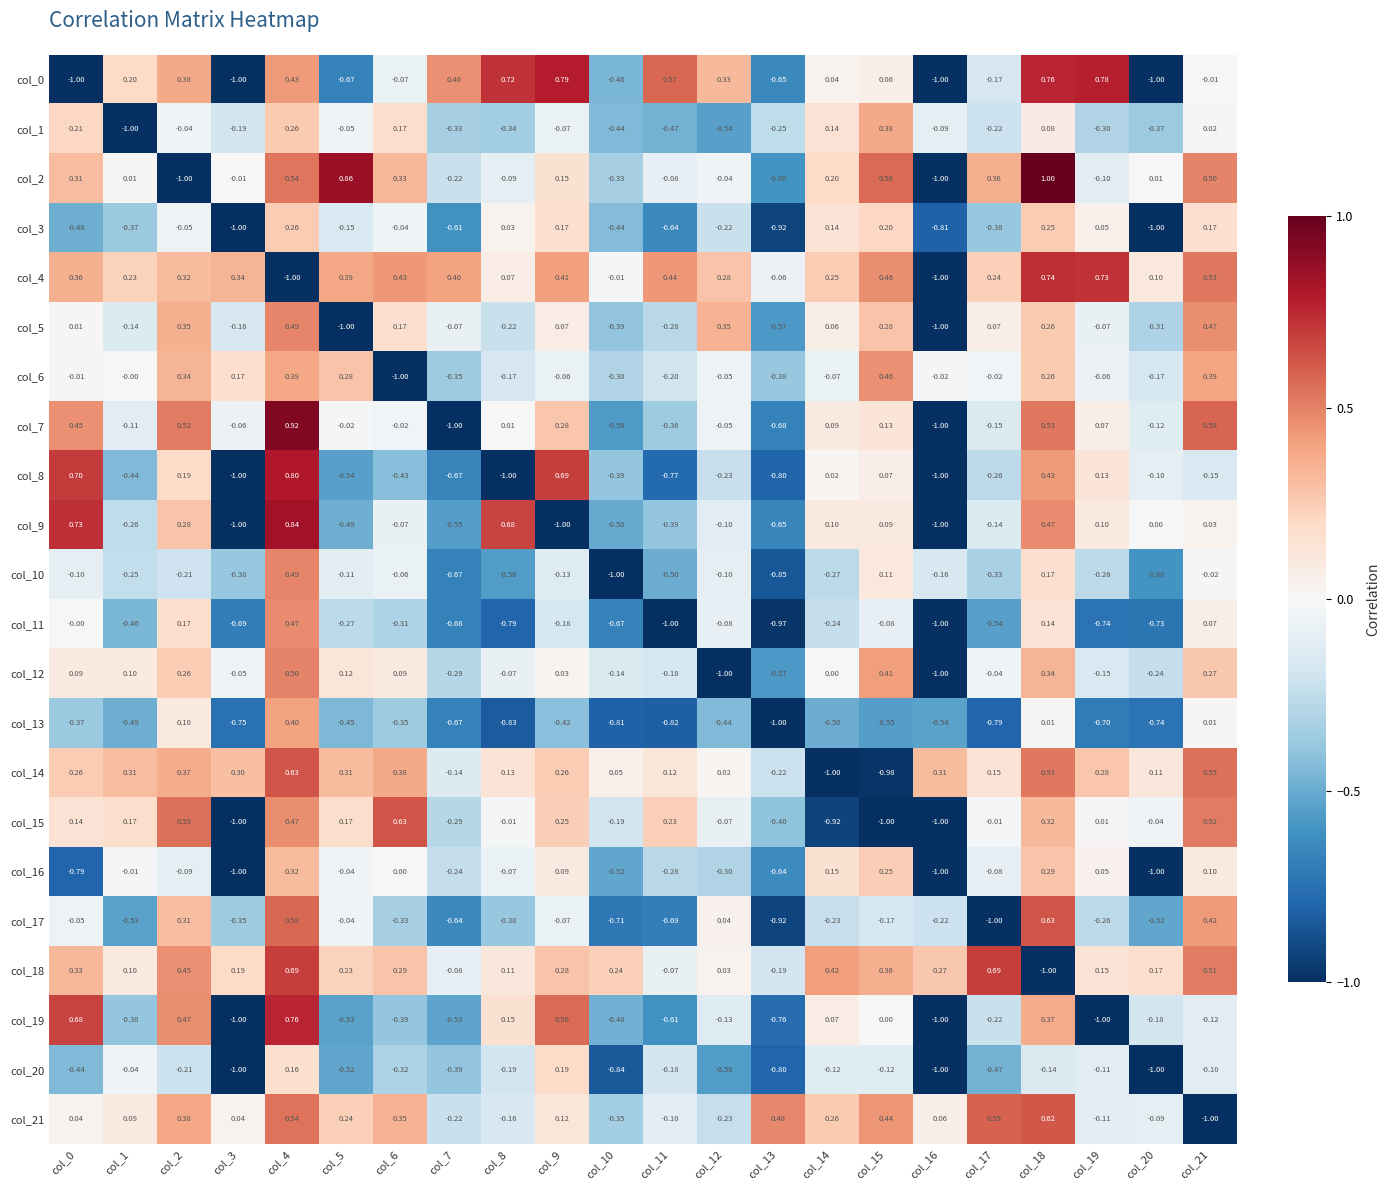

Reading right to left, what are all the values shown in this chart?

col_0: col_21=-0.0	col_20=-1.0	col_19=0.8	col_18=0.8	col_17=-0.2	col_16=-1.0	col_15=0.1	col_14=0.0	col_13=-0.7	col_12=0.3	col_11=0.6	col_10=-0.5	col_9=0.8	col_8=0.7	col_7=0.5	col_6=-0.1	col_5=-0.7	col_4=0.4	col_3=-1.0	col_2=0.4	col_1=0.2	col_0=-1.0
col_1: col_21=0.0	col_20=-0.4	col_19=-0.3	col_18=0.1	col_17=-0.2	col_16=-0.1	col_15=0.4	col_14=0.1	col_13=-0.2	col_12=-0.5	col_11=-0.5	col_10=-0.4	col_9=-0.1	col_8=-0.3	col_7=-0.3	col_6=0.2	col_5=-0.1	col_4=0.3	col_3=-0.2	col_2=-0.0	col_1=-1.0	col_0=0.2
col_2: col_21=0.5	col_20=0.0	col_19=-0.1	col_18=1.0	col_17=0.4	col_16=-1.0	col_15=0.6	col_14=0.2	col_13=-0.6	col_12=-0.0	col_11=-0.1	col_10=-0.3	col_9=0.1	col_8=-0.1	col_7=-0.2	col_6=0.3	col_5=0.9	col_4=0.5	col_3=-0.0	col_2=-1.0	col_1=0.0	col_0=0.3
col_3: col_21=0.2	col_20=-1.0	col_19=0.1	col_18=0.2	col_17=-0.4	col_16=-0.8	col_15=0.2	col_14=0.1	col_13=-0.9	col_12=-0.2	col_11=-0.6	col_10=-0.4	col_9=0.2	col_8=0.0	col_7=-0.6	col_6=-0.0	col_5=-0.1	col_4=0.3	col_3=-1.0	col_2=-0.1	col_1=-0.4	col_0=-0.5
col_4: col_21=0.5	col_20=0.1	col_19=0.7	col_18=0.7	col_17=0.2	col_16=-1.0	col_15=0.5	col_14=0.2	col_13=-0.1	col_12=0.3	col_11=0.4	col_10=-0.0	col_9=0.4	col_8=0.1	col_7=0.4	col_6=0.4	col_5=0.4	col_4=-1.0	col_3=0.3	col_2=0.3	col_1=0.2	col_0=0.4
col_5: col_21=0.5	col_20=-0.3	col_19=-0.1	col_18=0.3	col_17=0.1	col_16=-1.0	col_15=0.3	col_14=0.1	col_13=-0.6	col_12=0.3	col_11=-0.3	col_10=-0.4	col_9=0.1	col_8=-0.2	col_7=-0.1	col_6=0.2	col_5=-1.0	col_4=0.5	col_3=-0.2	col_2=0.3	col_1=-0.1	col_0=0.0
col_6: col_21=0.4	col_20=-0.2	col_19=-0.1	col_18=0.3	col_17=-0.0	col_16=-0.0	col_15=0.5	col_14=-0.1	col_13=-0.4	col_12=-0.1	col_11=-0.2	col_10=-0.3	col_9=-0.1	col_8=-0.2	col_7=-0.3	col_6=-1.0	col_5=0.3	col_4=0.4	col_3=0.2	col_2=0.3	col_1=-0.0	col_0=-0.0
col_7: col_21=0.6	col_20=-0.1	col_19=0.1	col_18=0.5	col_17=-0.1	col_16=-1.0	col_15=0.1	col_14=0.1	col_13=-0.7	col_12=-0.1	col_11=-0.4	col_10=-0.6	col_9=0.3	col_8=0.0	col_7=-1.0	col_6=-0.0	col_5=-0.0	col_4=0.9	col_3=-0.1	col_2=0.5	col_1=-0.1	col_0=0.5
col_8: col_21=-0.1	col_20=-0.1	col_19=0.1	col_18=0.4	col_17=-0.3	col_16=-1.0	col_15=0.1	col_14=0.0	col_13=-0.8	col_12=-0.2	col_11=-0.8	col_10=-0.4	col_9=0.7	col_8=-1.0	col_7=-0.7	col_6=-0.4	col_5=-0.5	col_4=0.8	col_3=-1.0	col_2=0.2	col_1=-0.4	col_0=0.7
col_9: col_21=0.0	col_20=0.0	col_19=0.1	col_18=0.5	col_17=-0.1	col_16=-1.0	col_15=0.1	col_14=0.1	col_13=-0.7	col_12=-0.1	col_11=-0.4	col_10=-0.5	col_9=-1.0	col_8=0.7	col_7=-0.6	col_6=-0.1	col_5=-0.5	col_4=0.8	col_3=-1.0	col_2=0.3	col_1=-0.3	col_0=0.7
col_10: col_21=-0.0	col_20=-0.6	col_19=-0.3	col_18=0.2	col_17=-0.3	col_16=-0.2	col_15=0.1	col_14=-0.3	col_13=-0.8	col_12=-0.1	col_11=-0.5	col_10=-1.0	col_9=-0.1	col_8=-0.6	col_7=-0.7	col_6=-0.1	col_5=-0.1	col_4=0.5	col_3=-0.4	col_2=-0.2	col_1=-0.2	col_0=-0.1
col_11: col_21=0.1	col_20=-0.7	col_19=-0.7	col_18=0.1	col_17=-0.5	col_16=-1.0	col_15=-0.1	col_14=-0.2	col_13=-1.0	col_12=-0.1	col_11=-1.0	col_10=-0.7	col_9=-0.2	col_8=-0.8	col_7=-0.7	col_6=-0.3	col_5=-0.3	col_4=0.5	col_3=-0.7	col_2=0.2	col_1=-0.5	col_0=-0.0
col_12: col_21=0.3	col_20=-0.2	col_19=-0.1	col_18=0.3	col_17=-0.0	col_16=-1.0	col_15=0.4	col_14=0.0	col_13=-0.6	col_12=-1.0	col_11=-0.2	col_10=-0.1	col_9=0.0	col_8=-0.1	col_7=-0.3	col_6=0.1	col_5=0.1	col_4=0.5	col_3=-0.1	col_2=0.3	col_1=0.1	col_0=0.1
col_13: col_21=0.0	col_20=-0.7	col_19=-0.7	col_18=0.0	col_17=-0.8	col_16=-0.5	col_15=-0.6	col_14=-0.5	col_13=-1.0	col_12=-0.4	col_11=-0.8	col_10=-0.8	col_9=-0.4	col_8=-0.8	col_7=-0.7	col_6=-0.3	col_5=-0.5	col_4=0.4	col_3=-0.8	col_2=0.1	col_1=-0.5	col_0=-0.4
col_14: col_21=0.6	col_20=0.1	col_19=0.3	col_18=0.5	col_17=0.1	col_16=0.3	col_15=-1.0	col_14=-1.0	col_13=-0.2	col_12=0.0	col_11=0.1	col_10=0.1	col_9=0.3	col_8=0.1	col_7=-0.1	col_6=0.4	col_5=0.3	col_4=0.6	col_3=0.3	col_2=0.4	col_1=0.3	col_0=0.3
col_15: col_21=0.5	col_20=-0.0	col_19=0.0	col_18=0.3	col_17=-0.0	col_16=-1.0	col_15=-1.0	col_14=-0.9	col_13=-0.4	col_12=-0.1	col_11=0.2	col_10=-0.2	col_9=0.2	col_8=-0.0	col_7=-0.3	col_6=0.6	col_5=0.2	col_4=0.5	col_3=-1.0	col_2=0.6	col_1=0.2	col_0=0.1
col_16: col_21=0.1	col_20=-1.0	col_19=0.1	col_18=0.3	col_17=-0.1	col_16=-1.0	col_15=0.2	col_14=0.1	col_13=-0.6	col_12=-0.3	col_11=-0.3	col_10=-0.5	col_9=0.1	col_8=-0.1	col_7=-0.2	col_6=0.0	col_5=-0.0	col_4=0.3	col_3=-1.0	col_2=-0.1	col_1=-0.0	col_0=-0.8
col_17: col_21=0.4	col_20=-0.5	col_19=-0.3	col_18=0.6	col_17=-1.0	col_16=-0.2	col_15=-0.2	col_14=-0.2	col_13=-0.9	col_12=0.0	col_11=-0.7	col_10=-0.7	col_9=-0.1	col_8=-0.4	col_7=-0.6	col_6=-0.3	col_5=-0.0	col_4=0.6	col_3=-0.3	col_2=0.3	col_1=-0.5	col_0=-0.1
col_18: col_21=0.5	col_20=0.2	col_19=0.1	col_18=-1.0	col_17=0.7	col_16=0.3	col_15=0.4	col_14=0.4	col_13=-0.2	col_12=0.0	col_11=-0.1	col_10=0.2	col_9=0.3	col_8=0.1	col_7=-0.1	col_6=0.3	col_5=0.2	col_4=0.7	col_3=0.2	col_2=0.5	col_1=0.1	col_0=0.3
col_19: col_21=-0.1	col_20=-0.2	col_19=-1.0	col_18=0.4	col_17=-0.2	col_16=-1.0	col_15=0.0	col_14=0.1	col_13=-0.8	col_12=-0.1	col_11=-0.6	col_10=-0.5	col_9=0.6	col_8=0.1	col_7=-0.5	col_6=-0.4	col_5=-0.5	col_4=0.8	col_3=-1.0	col_2=0.5	col_1=-0.4	col_0=0.7
col_20: col_21=-0.1	col_20=-1.0	col_19=-0.1	col_18=-0.1	col_17=-0.5	col_16=-1.0	col_15=-0.1	col_14=-0.1	col_13=-0.8	col_12=-0.6	col_11=-0.2	col_10=-0.8	col_9=0.2	col_8=-0.2	col_7=-0.4	col_6=-0.3	col_5=-0.5	col_4=0.2	col_3=-1.0	col_2=-0.2	col_1=-0.0	col_0=-0.4
col_21: col_21=-1.0	col_20=-0.1	col_19=-0.1	col_18=0.6	col_17=0.6	col_16=0.1	col_15=0.4	col_14=0.3	col_13=0.5	col_12=-0.2	col_11=-0.1	col_10=-0.3	col_9=0.1	col_8=-0.2	col_7=-0.2	col_6=0.3	col_5=0.2	col_4=0.5	col_3=0.0	col_2=0.4	col_1=0.1	col_0=0.0